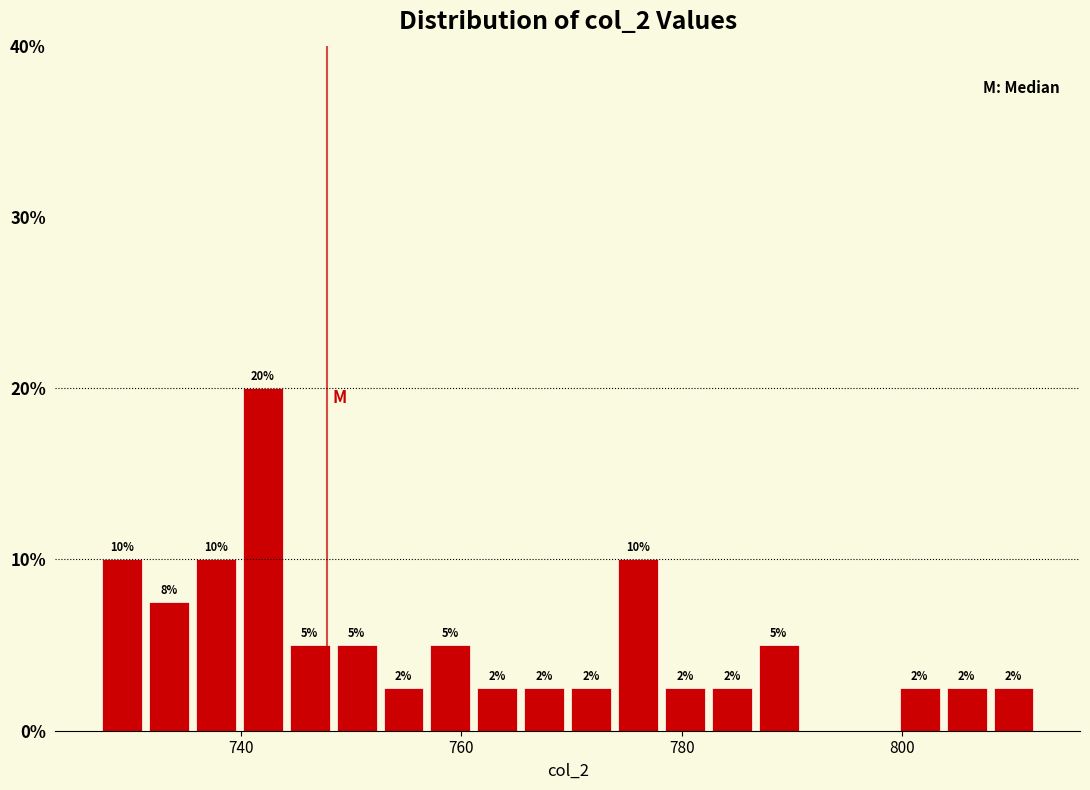

Read against the x-axis, roughly where is the centre of the tallest bar?

742